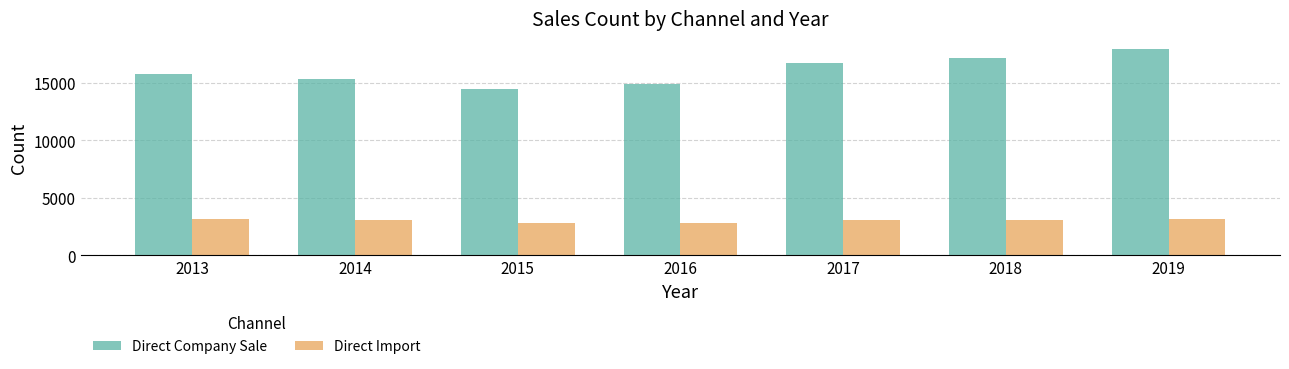

At which label does Direct Company Sale reach its peak?

2019